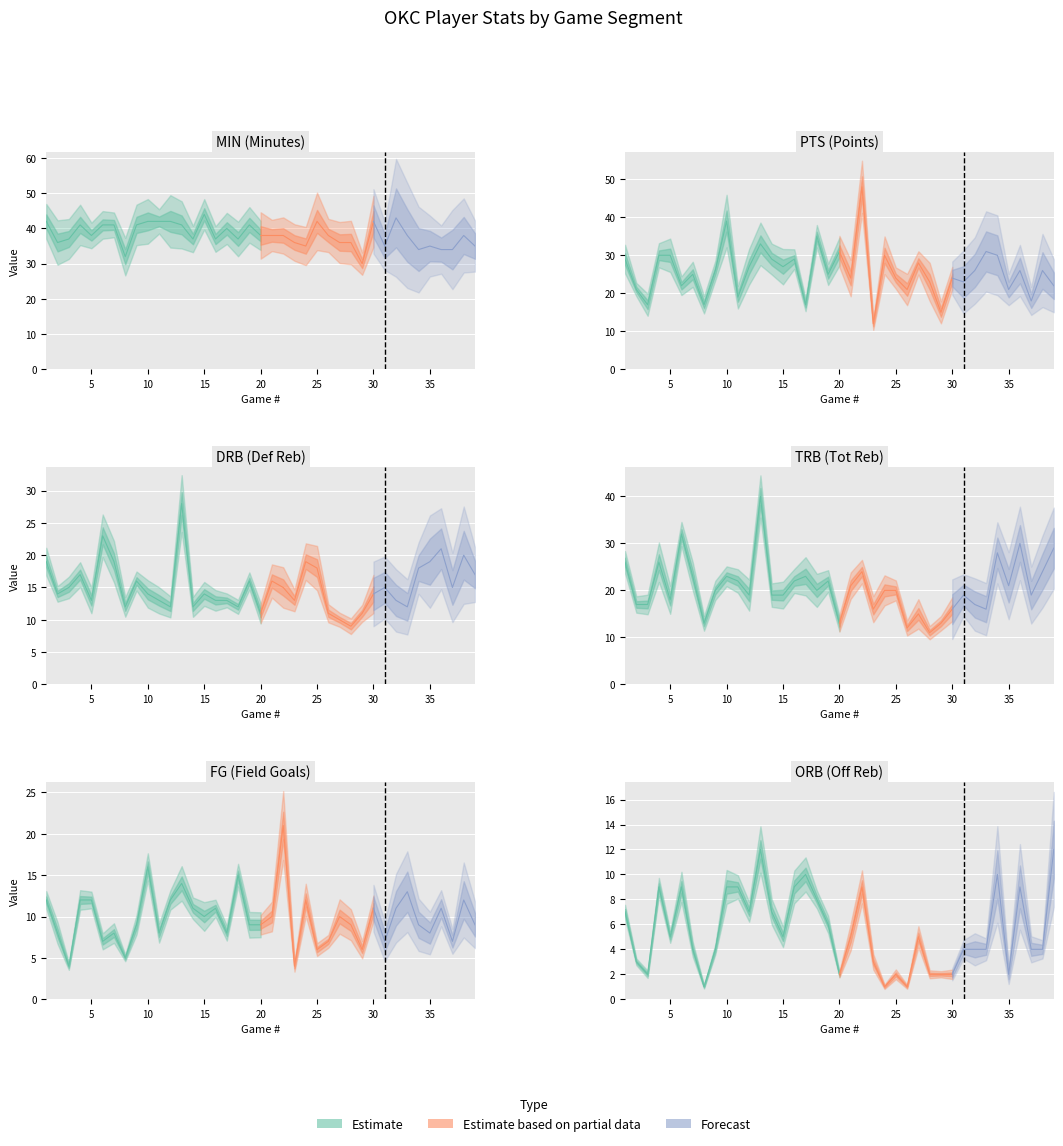

What is the value of the MIN point at the 33rd from the left?

38